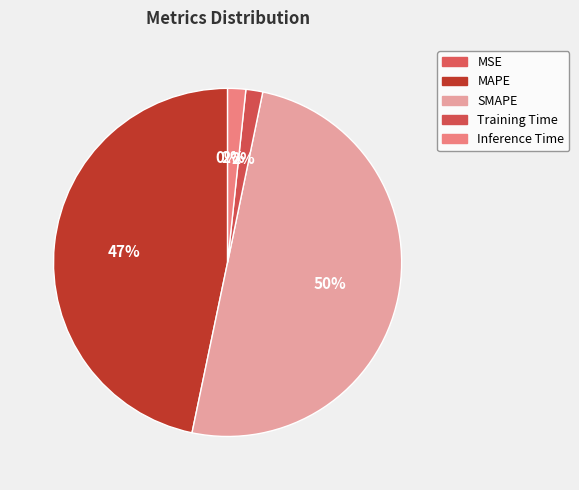

Is there any slice that represents more than half of the pie?

Yes